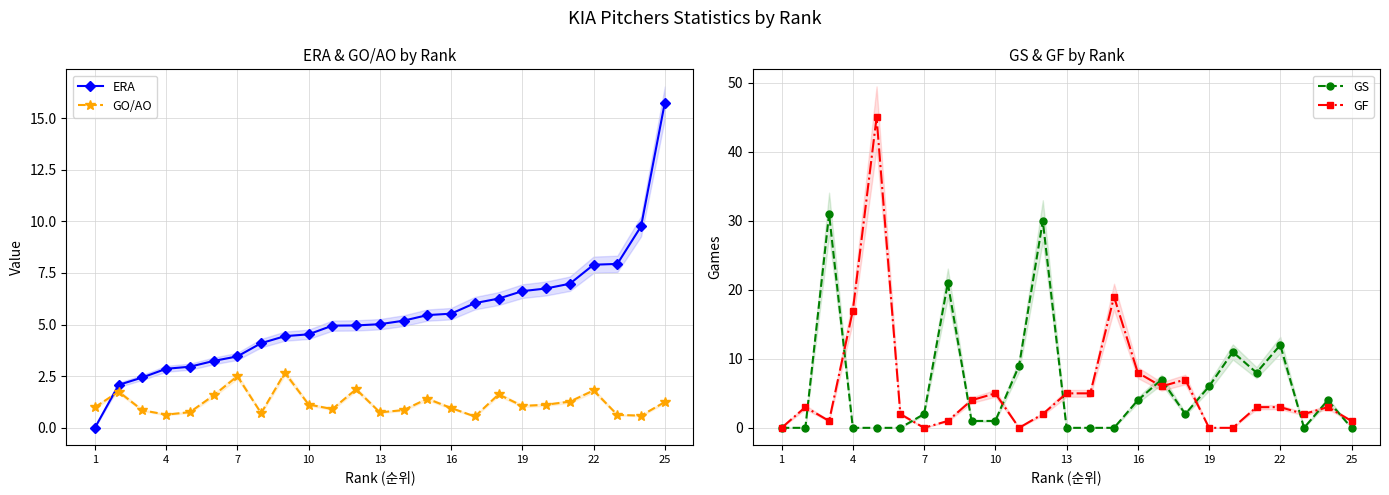

How many categories are shown in the chart?

25